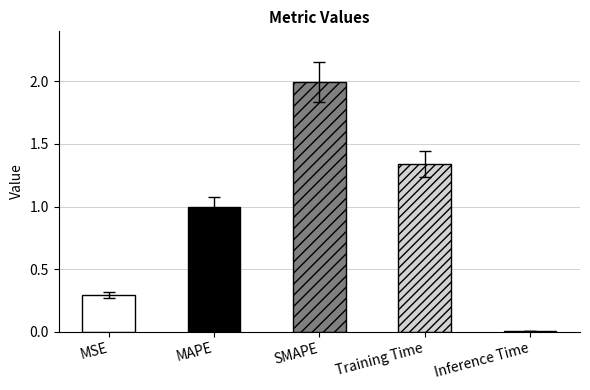

At which category does the chart reach its peak across all series?

SMAPE